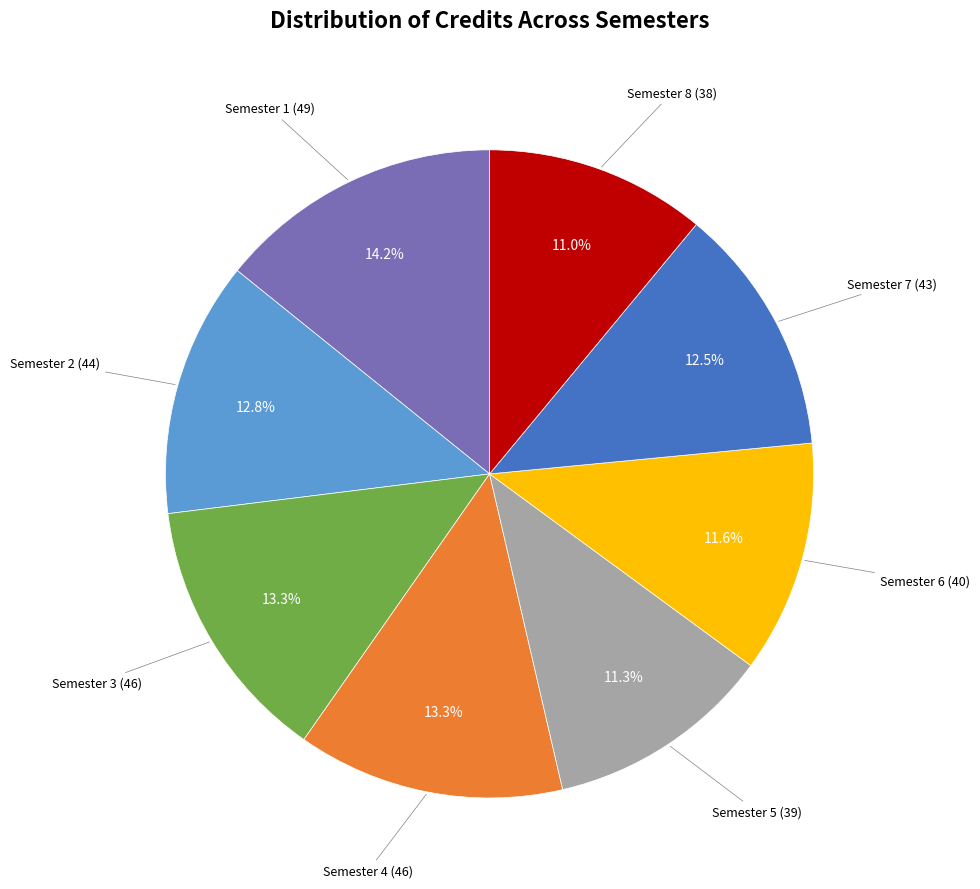

Is there a majority slice in this chart?

No